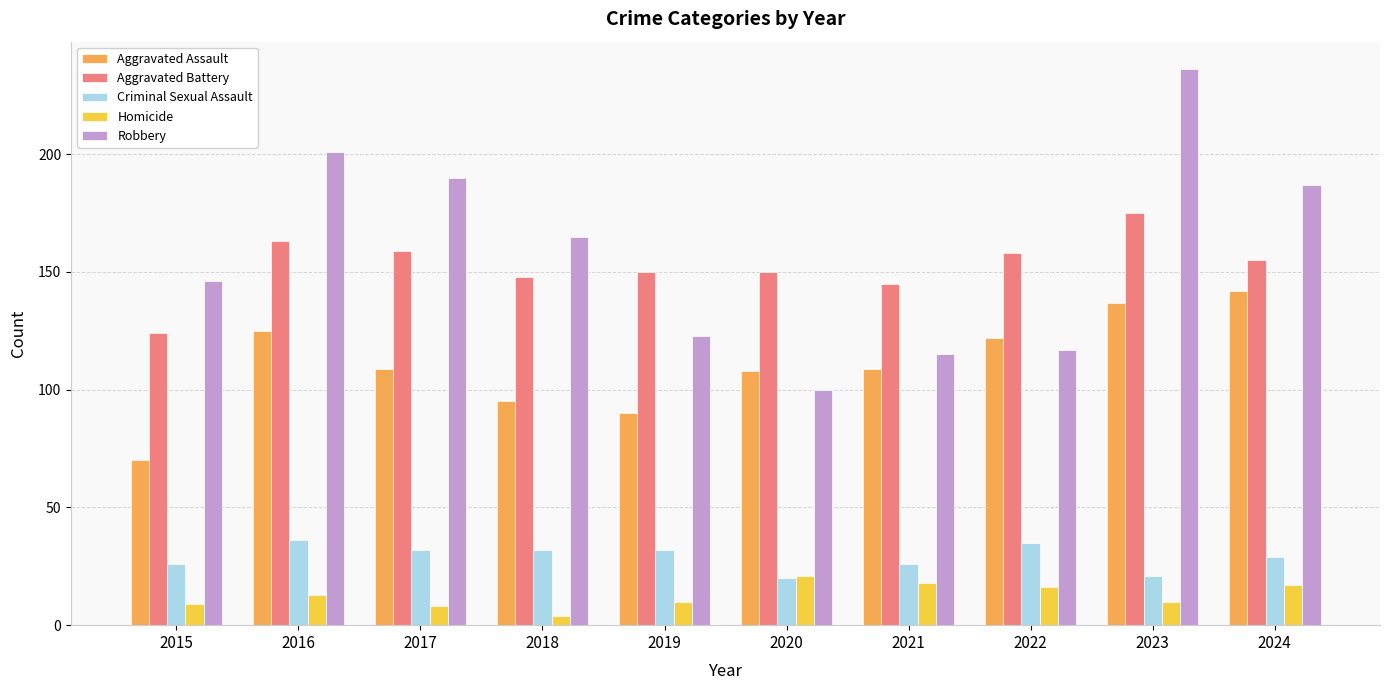

What is the maximum value for Criminal Sexual Assault?

36